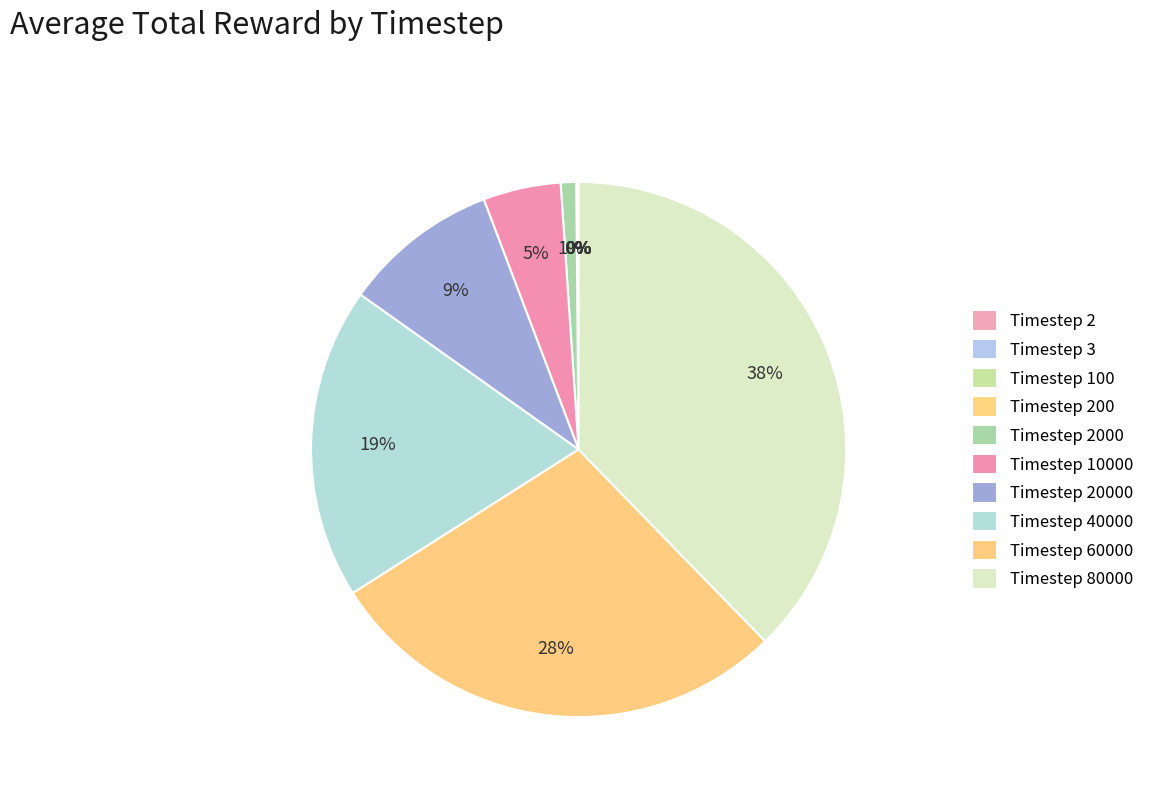

Rank the categories by value from highest to lowest.

80000, 60000, 40000, 20000, 10000, 2000, 200, 100, 3, 2